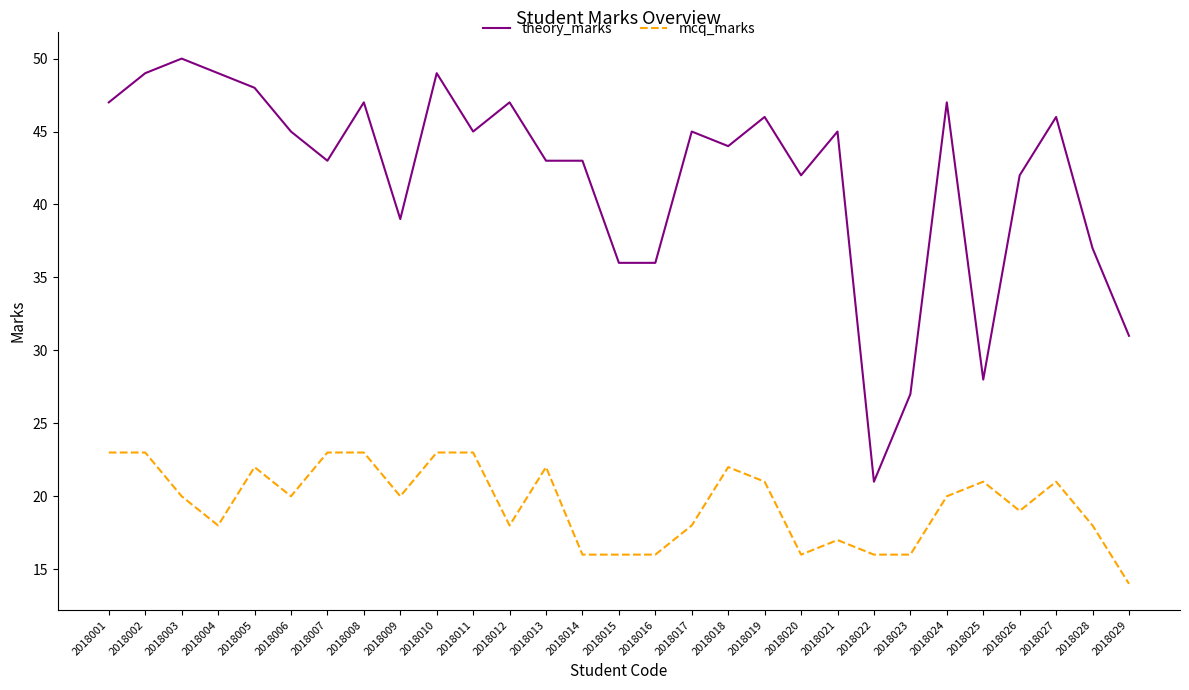

The value of theory_marks at 2018024 is 47. True or false?

True